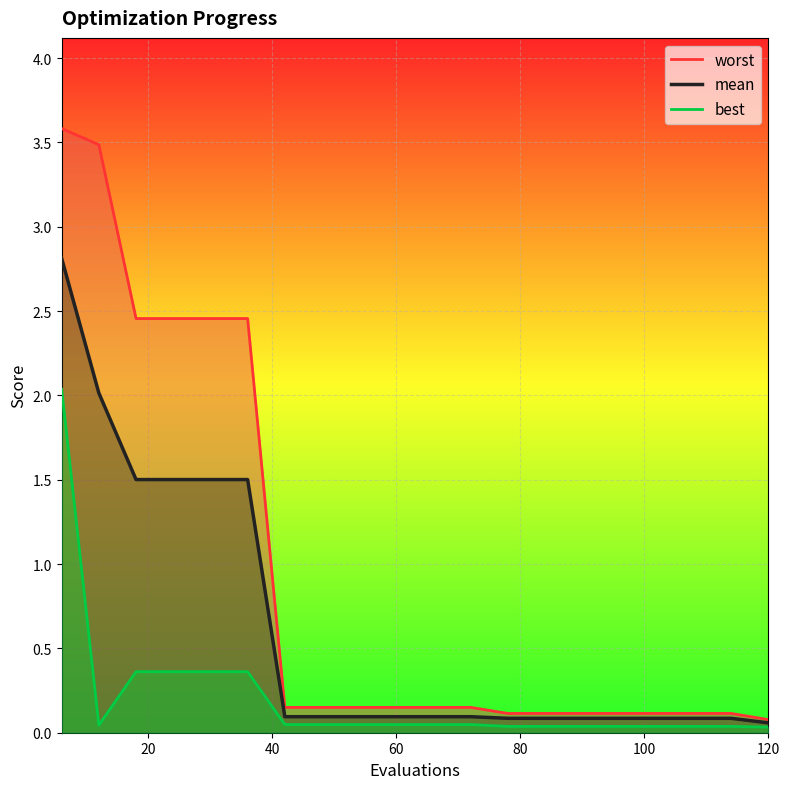

True or false: worst has a value of 0.2 at 8.

False